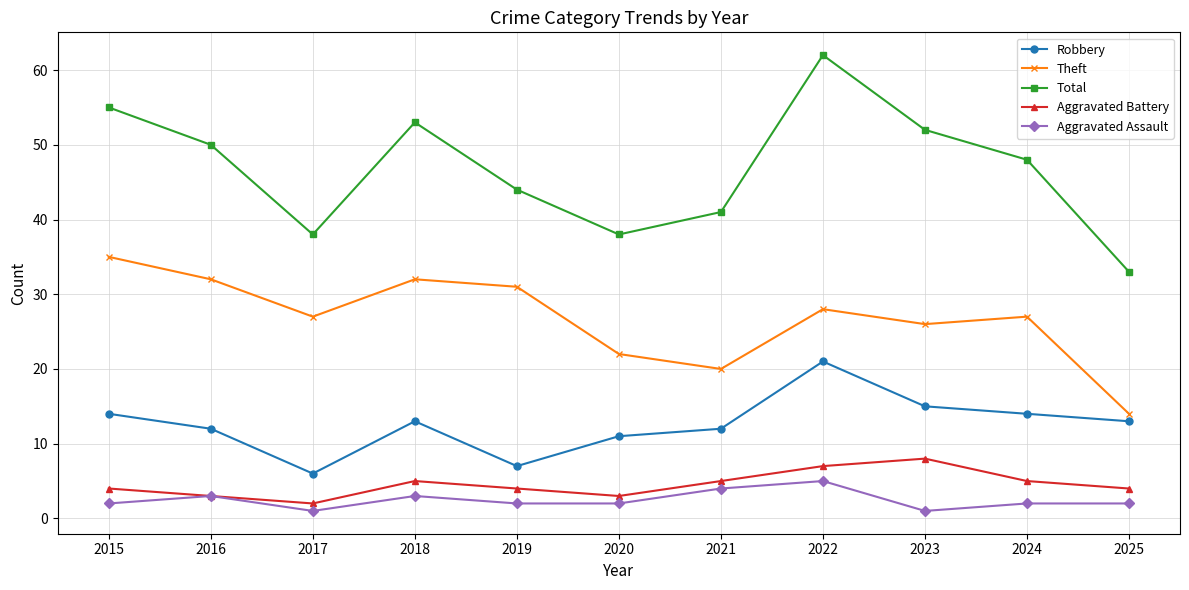

True or false: Robbery and Theft cross at least once.

False